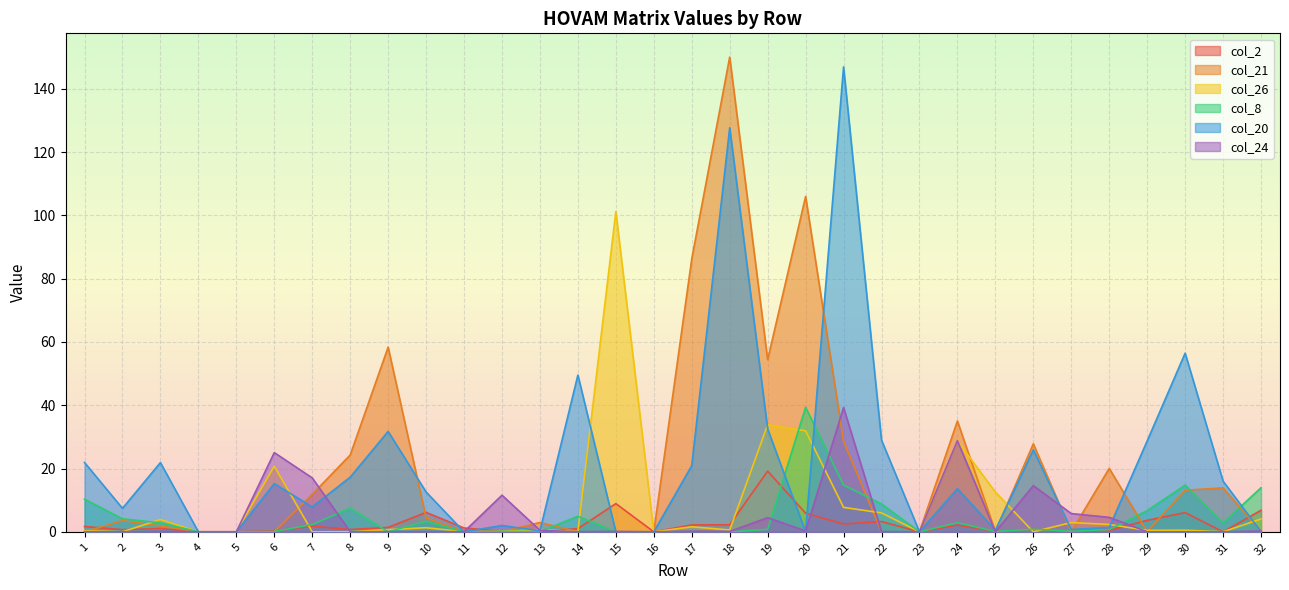

After their last crossing, which series has the higher values: col_20 or col_26?

col_26